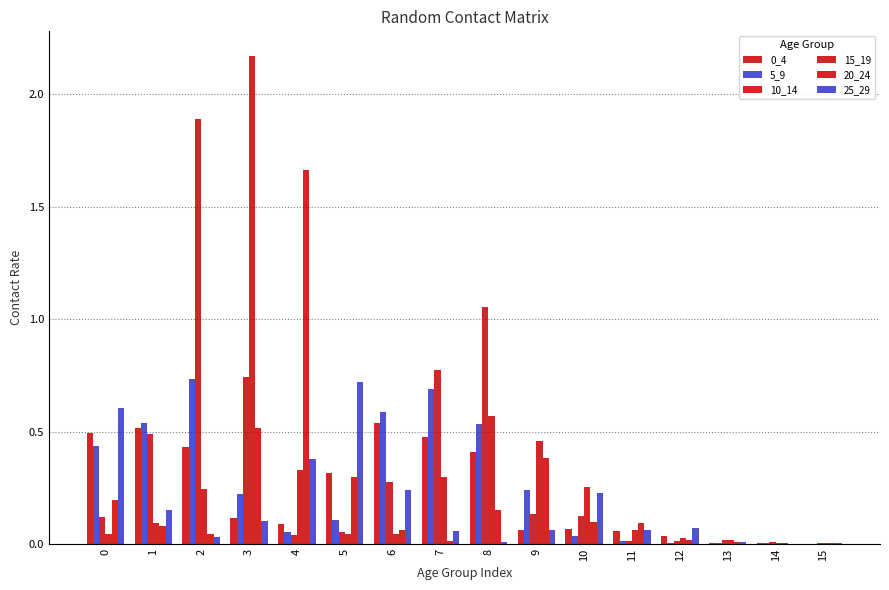

The value of 15_19 at 10 is 0.4. True or false?

False